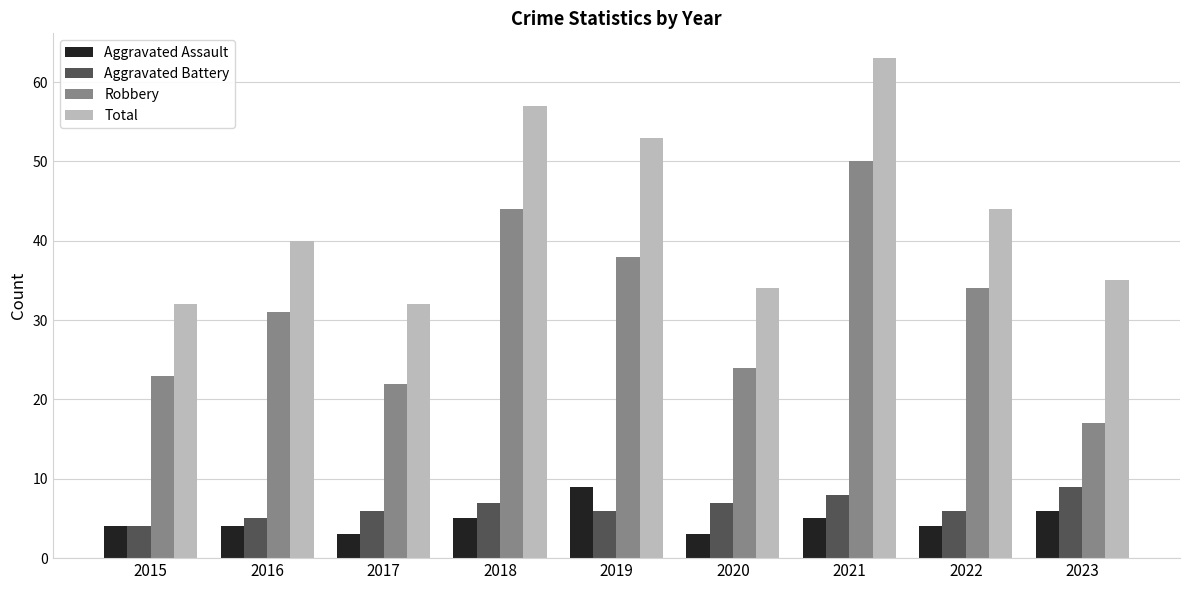

How many data points does each series have?

9